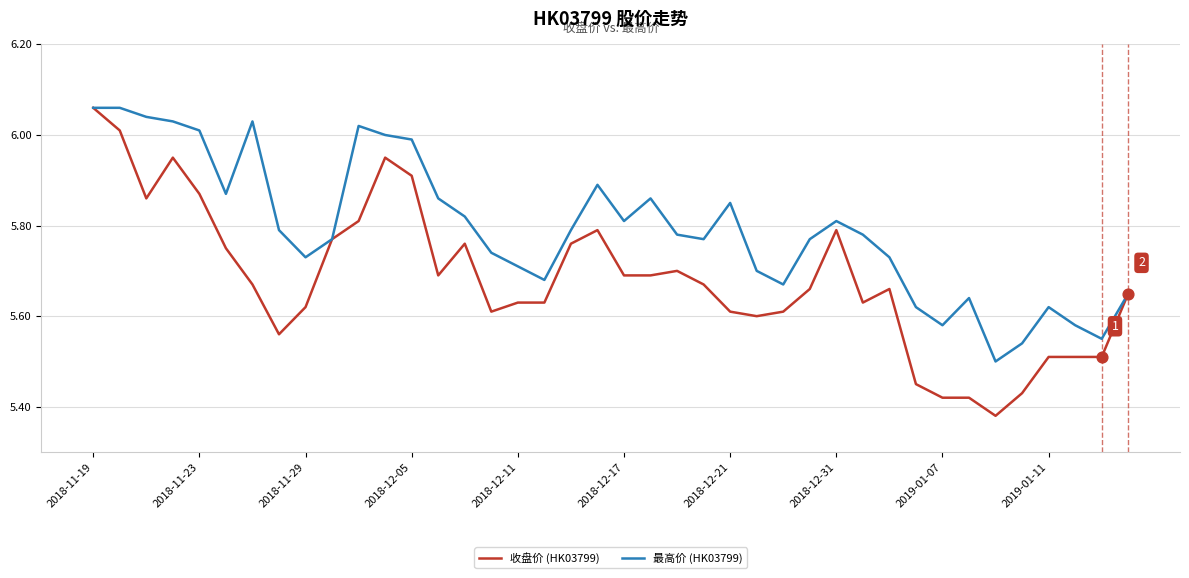

Which series has the widest spread of values?

收盘价 (HK03799)